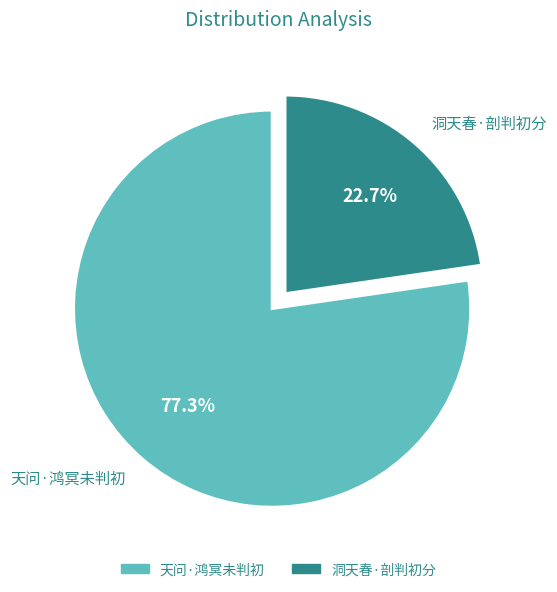

Is the sum of 天问·鸿冥未判初 and 洞天春·剖判初分 greater than half?

Yes